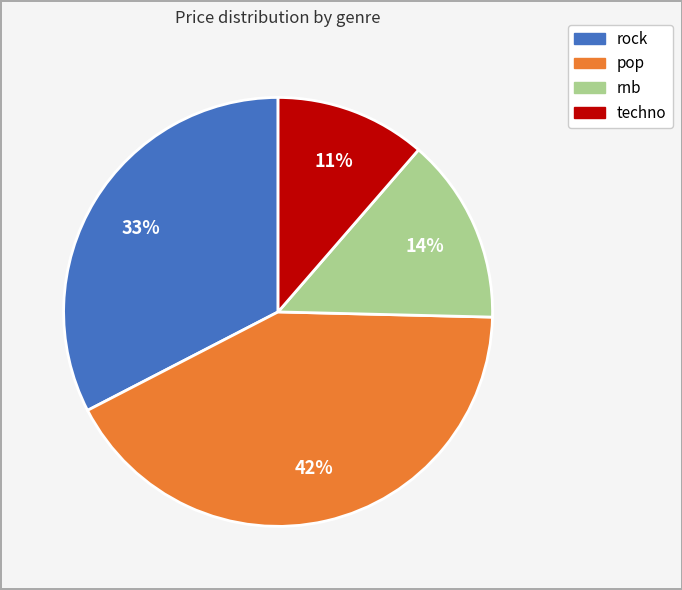

Is there a majority slice in this chart?

No